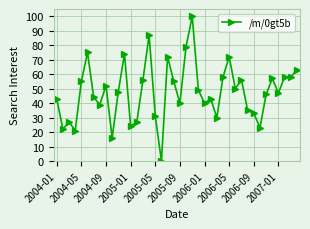

What is the sum of all values?

1905